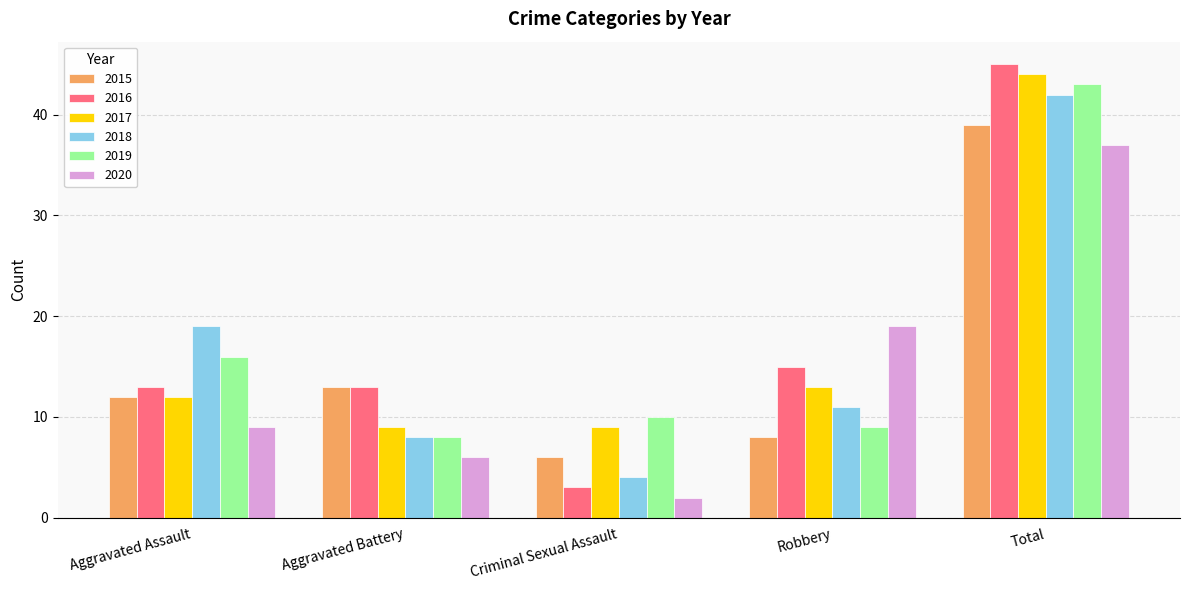

Which series has the largest total across all categories?

2016